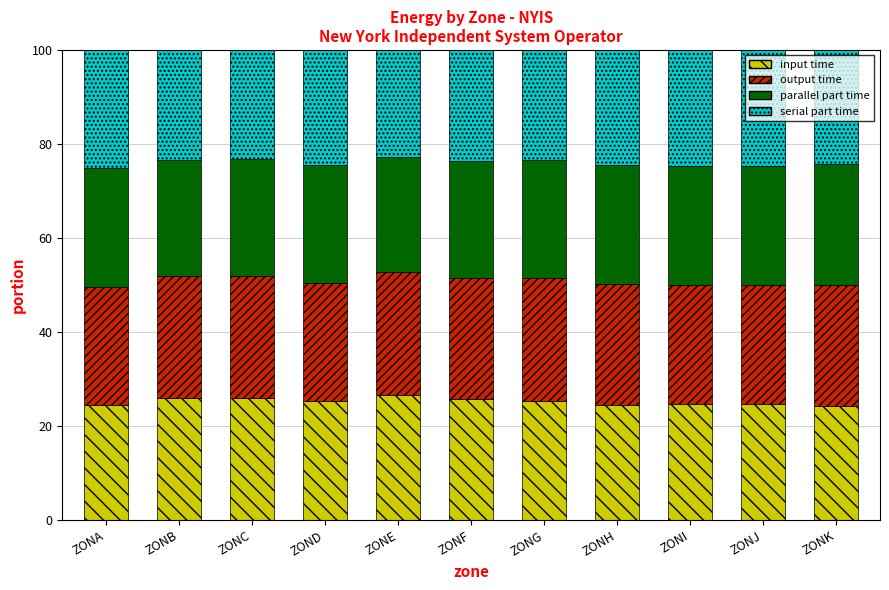

What is the total value across all series at ZONA?

100.0